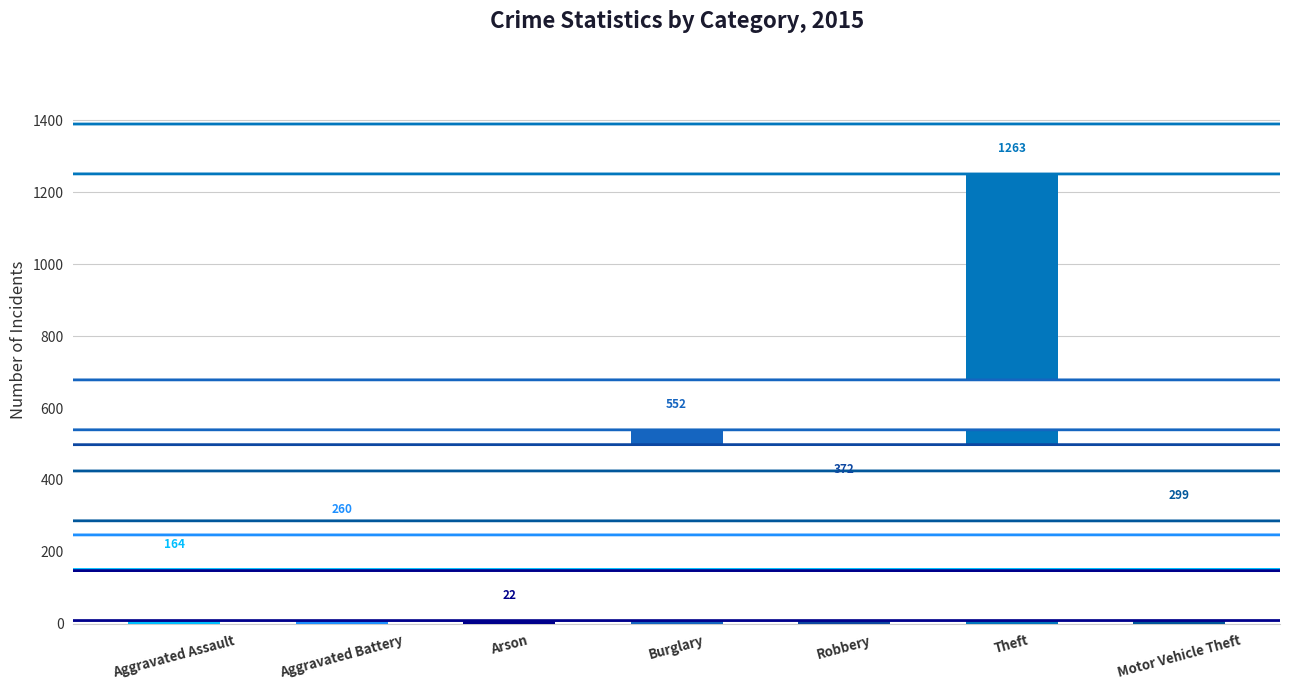

Which category has the highest value across all series?

Theft